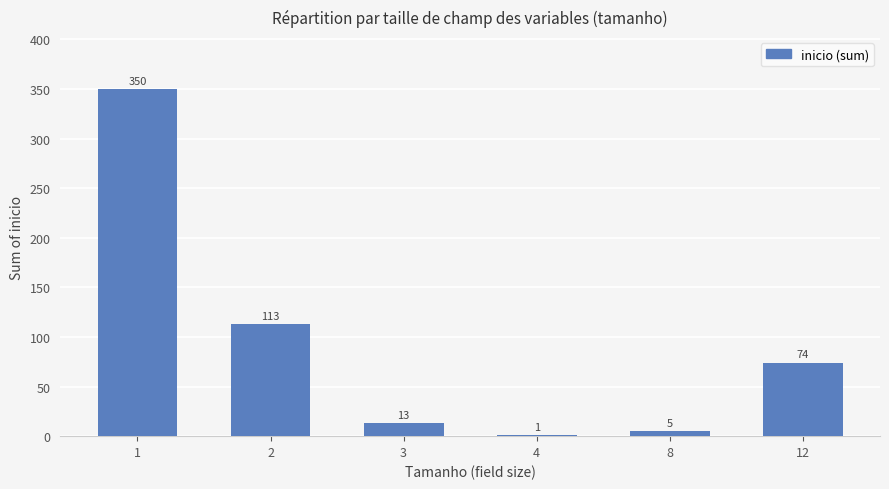

What is the sum of all values?

556